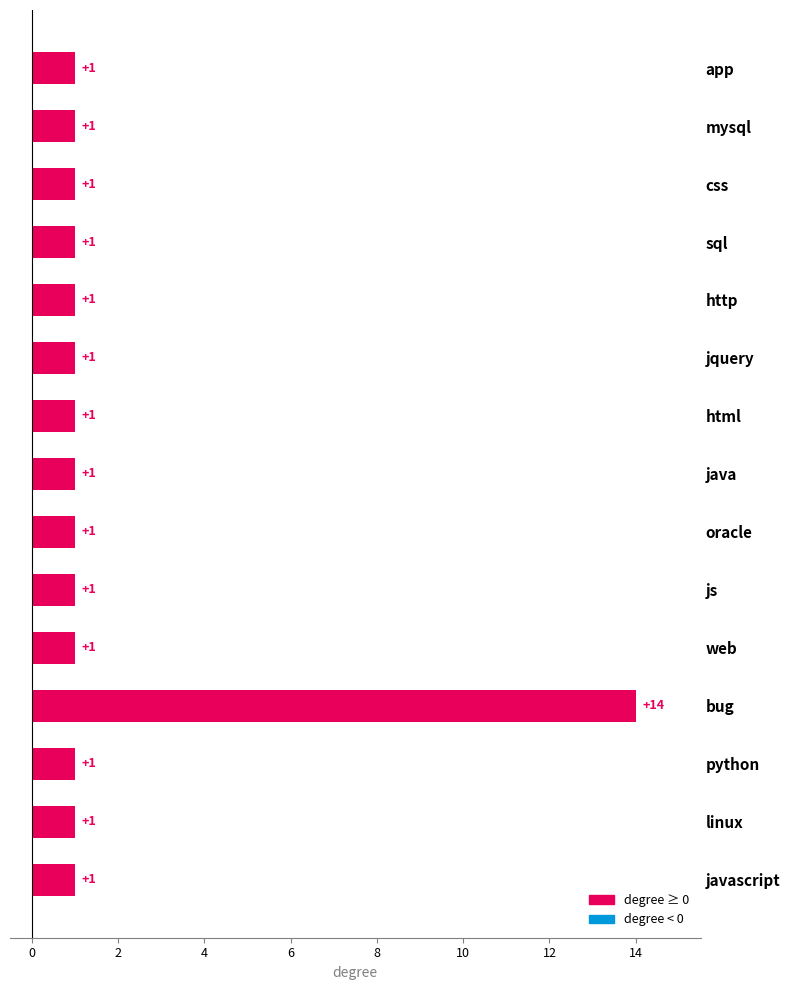

What is the greatest value displayed?

14